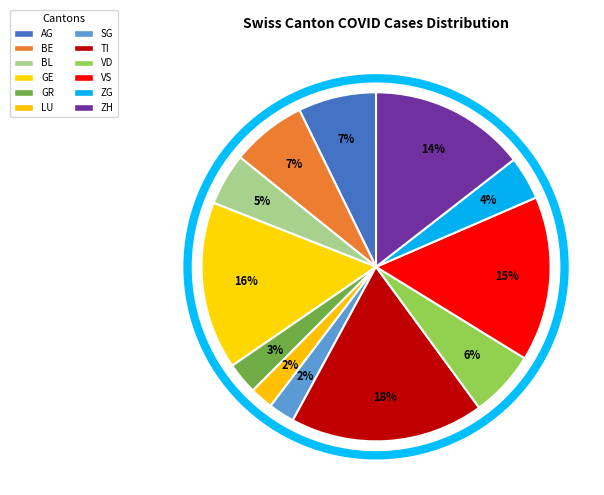

True or false: BL accounts for 1% of the total.

False